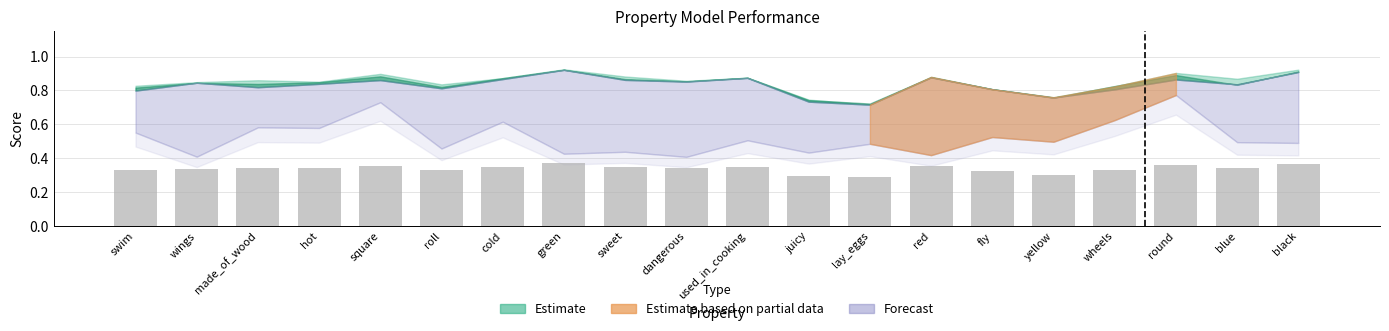

Count the values in the range 0 to 1.

20